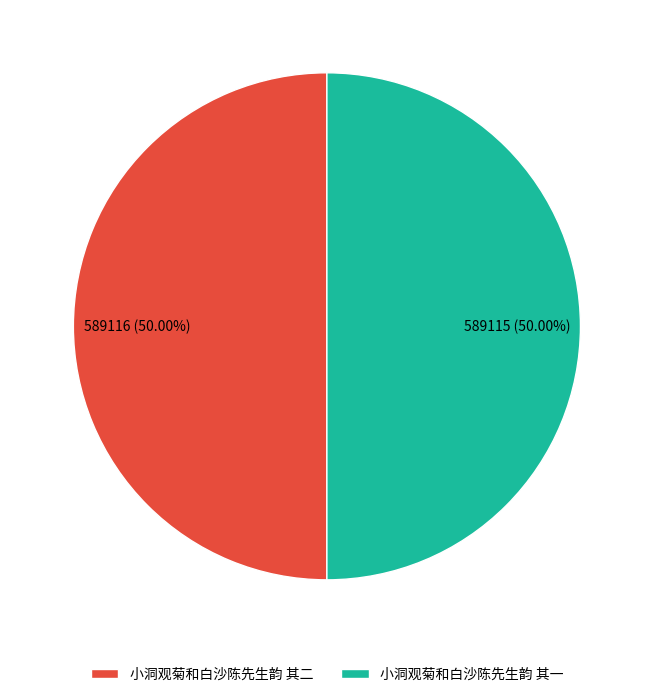

Approximately how many times larger is the value at 小洞观菊和白沙陈先生韵 其一 compared to 小洞观菊和白沙陈先生韵 其二?

1.0